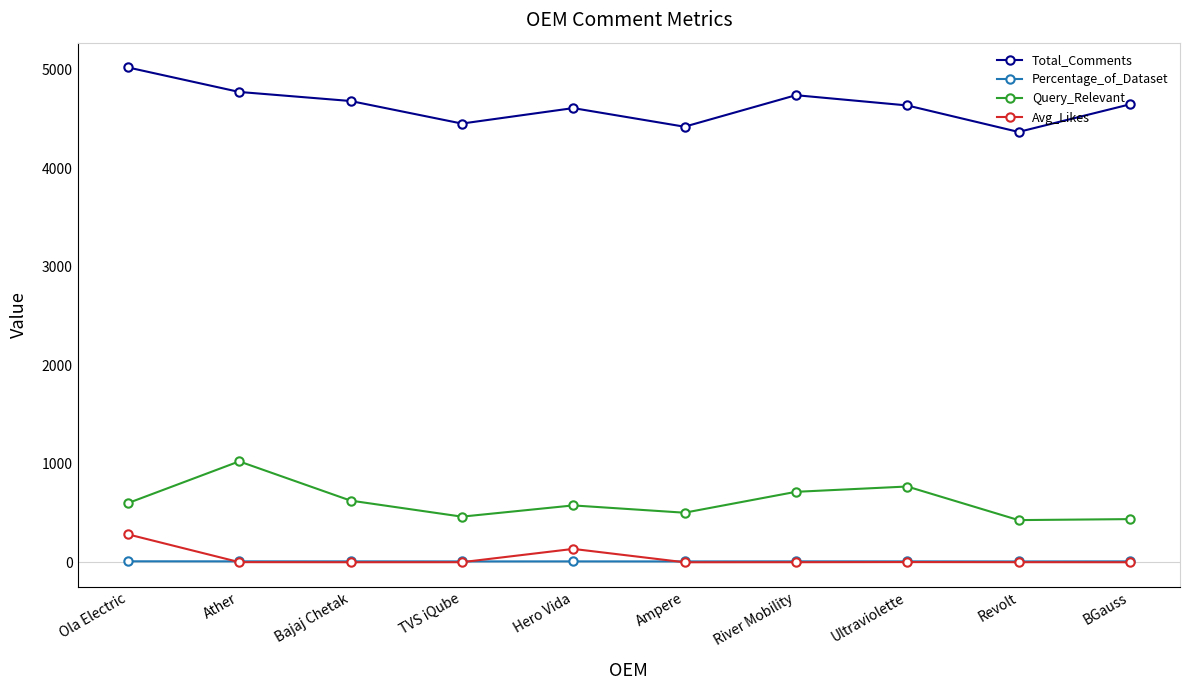

What are all the series names shown in the legend?

Total_Comments, Percentage_of_Dataset, Query_Relevant, Avg_Likes